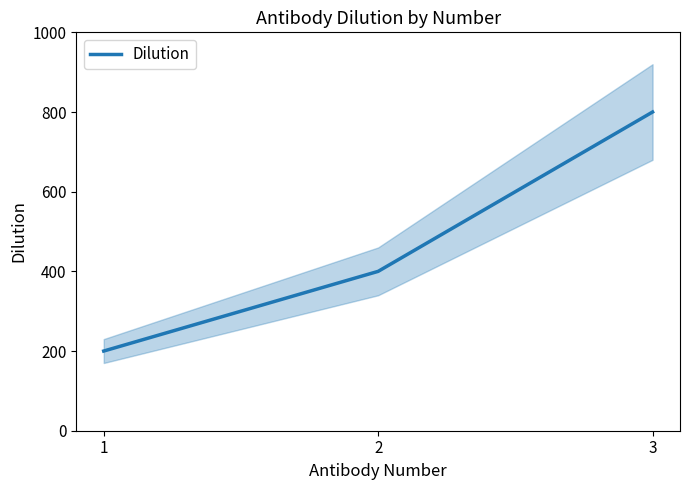

List the labels in order of value, largest first.

3, 2, 1